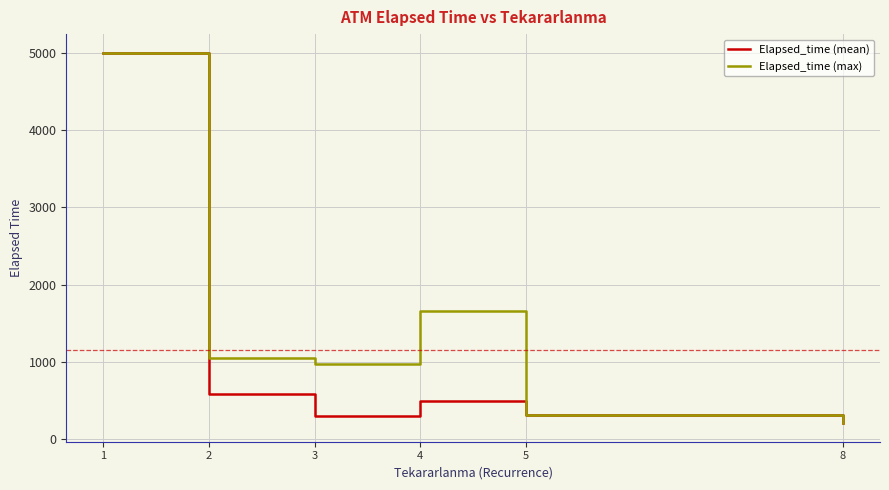

Does the chart have visible grid lines?

Yes